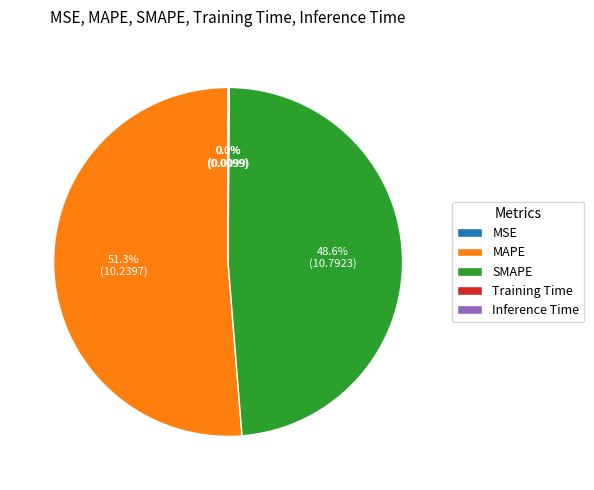

Which has a higher value, SMAPE or MAPE?

MAPE